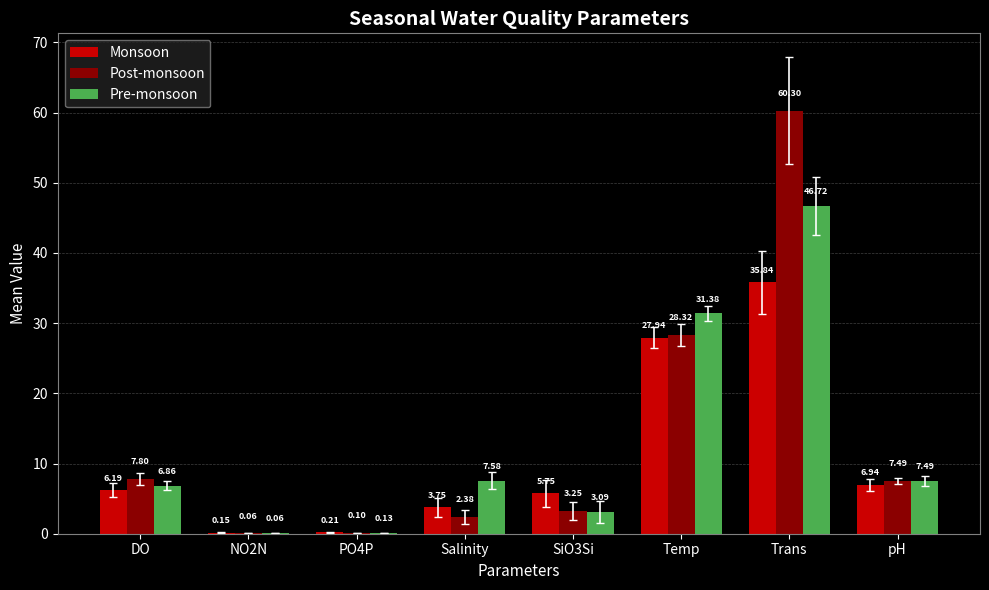

Which series changed the most between Salinity and Trans?

Post-monsoon